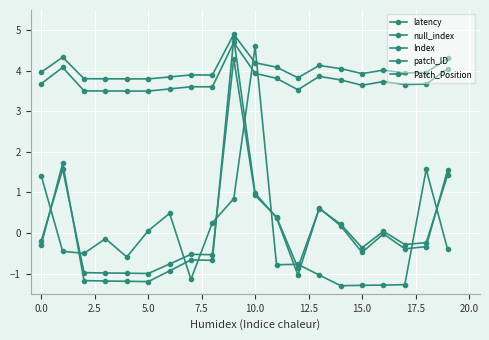

Is this an area chart (filled region under the line)?

No